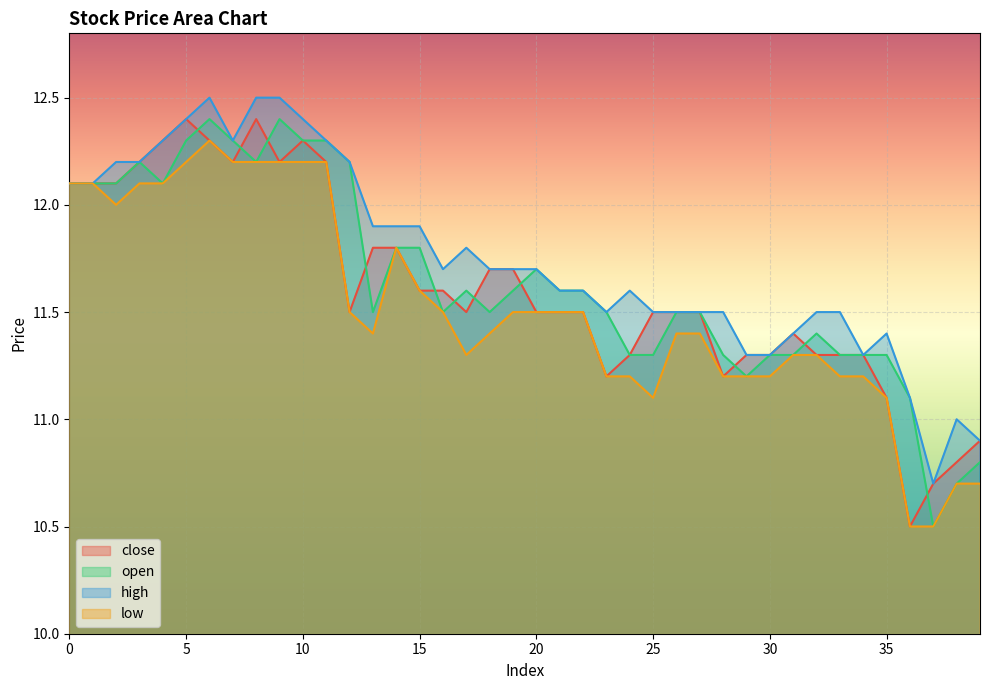

In close, how many points are lower than both neighbors (excluding endpoints)?

7